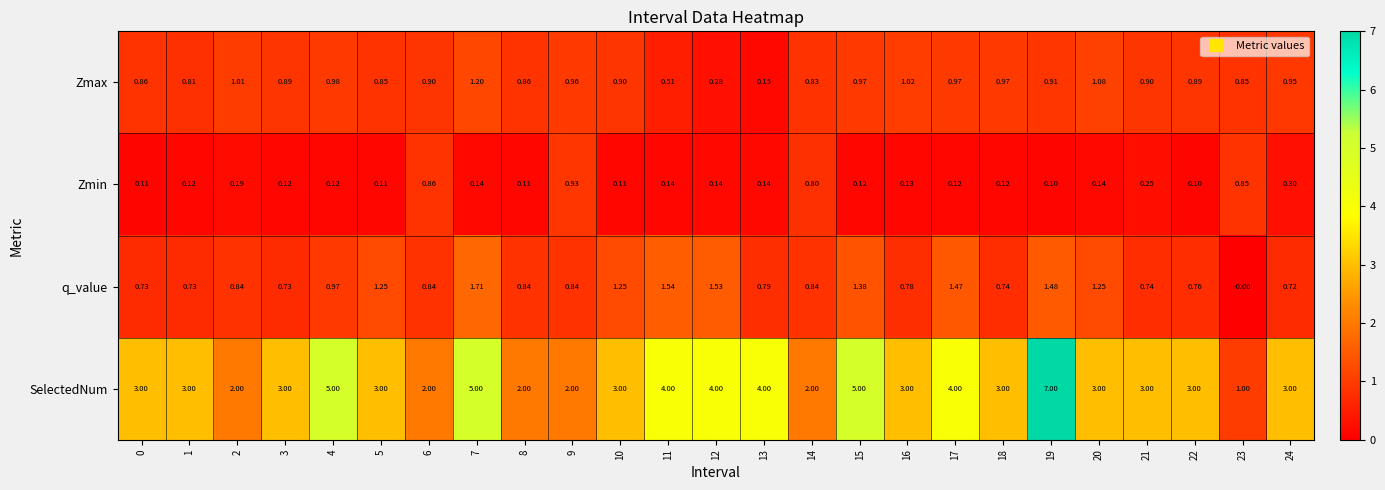

Which series has the largest total across all categories?

SelectedNum